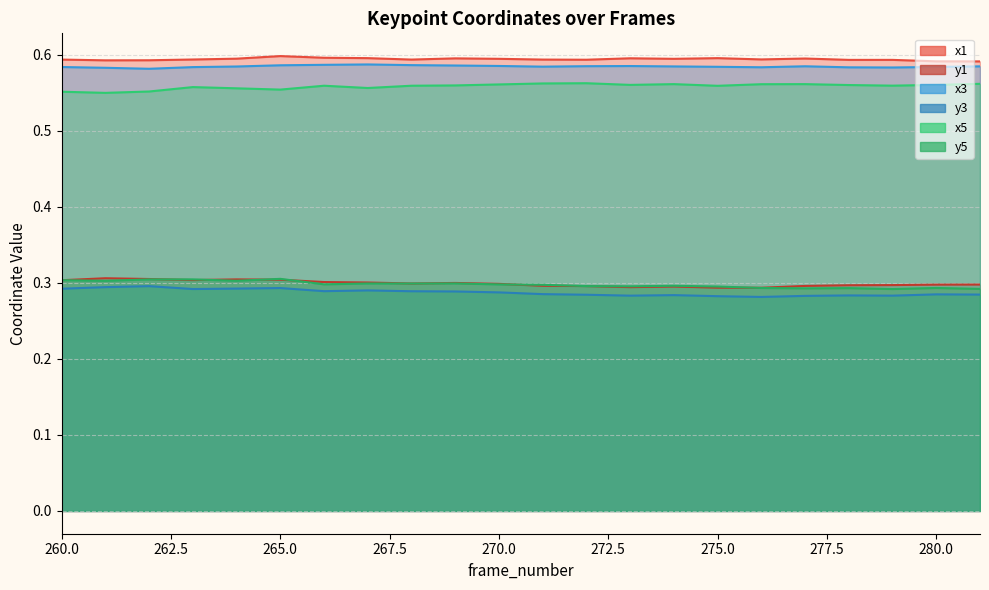

Reading left to right, list all the values displayed in this chart.

x1: 0.6	0.6	0.6	0.6	0.6	0.6	0.6	0.6	0.6	0.6	0.6	0.6	0.6	0.6	0.6	0.6	0.6	0.6	0.6	0.6	0.6	0.6
y1: 0.3	0.3	0.3	0.3	0.3	0.3	0.3	0.3	0.3	0.3	0.3	0.3	0.3	0.3	0.3	0.3	0.3	0.3	0.3	0.3	0.3	0.3
x3: 0.6	0.6	0.6	0.6	0.6	0.6	0.6	0.6	0.6	0.6	0.6	0.6	0.6	0.6	0.6	0.6	0.6	0.6	0.6	0.6	0.6	0.6
y3: 0.3	0.3	0.3	0.3	0.3	0.3	0.3	0.3	0.3	0.3	0.3	0.3	0.3	0.3	0.3	0.3	0.3	0.3	0.3	0.3	0.3	0.3
x5: 0.6	0.6	0.6	0.6	0.6	0.6	0.6	0.6	0.6	0.6	0.6	0.6	0.6	0.6	0.6	0.6	0.6	0.6	0.6	0.6	0.6	0.6
y5: 0.3	0.3	0.3	0.3	0.3	0.3	0.3	0.3	0.3	0.3	0.3	0.3	0.3	0.3	0.3	0.3	0.3	0.3	0.3	0.3	0.3	0.3